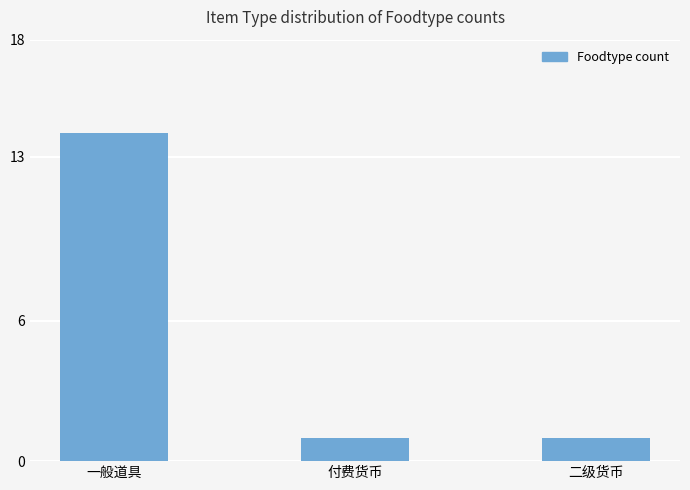

Which has a higher value, 一般道具 or 付费货币?

一般道具